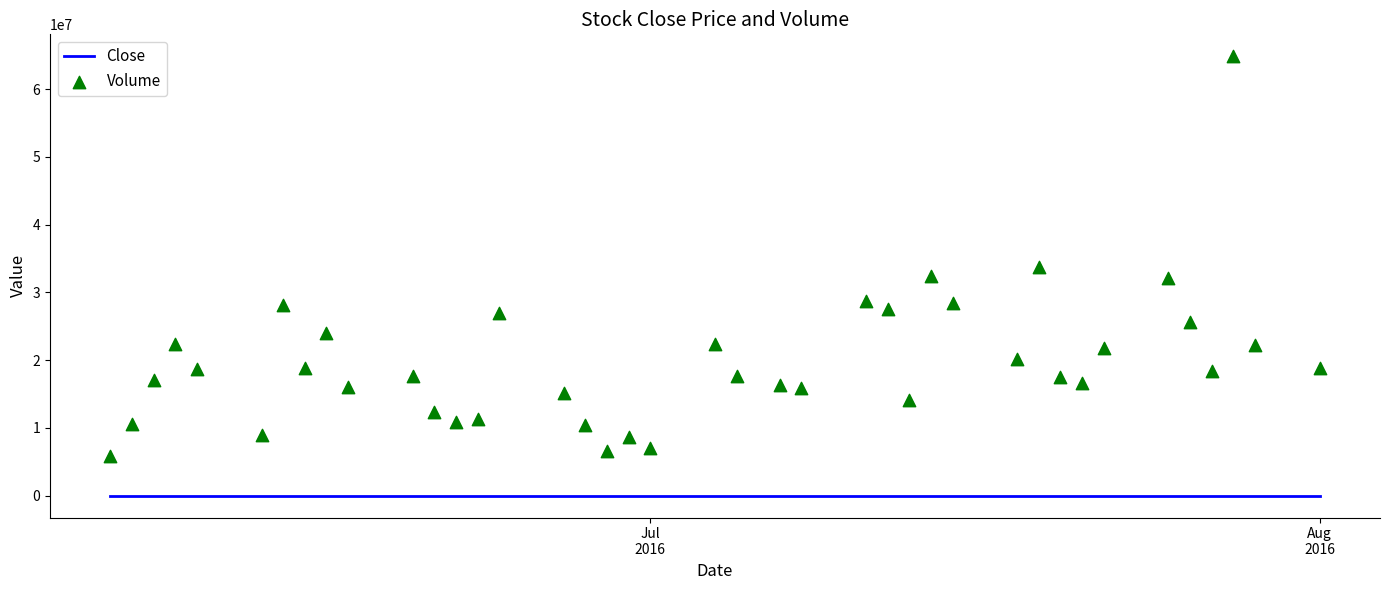

Which series contains the lowest Y value?

Close